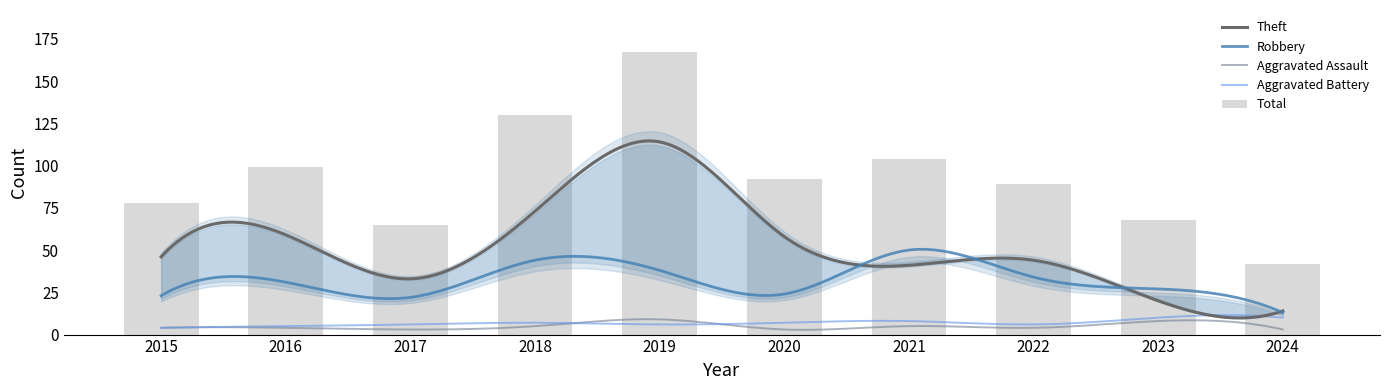

Count the number of data series in this chart.

5